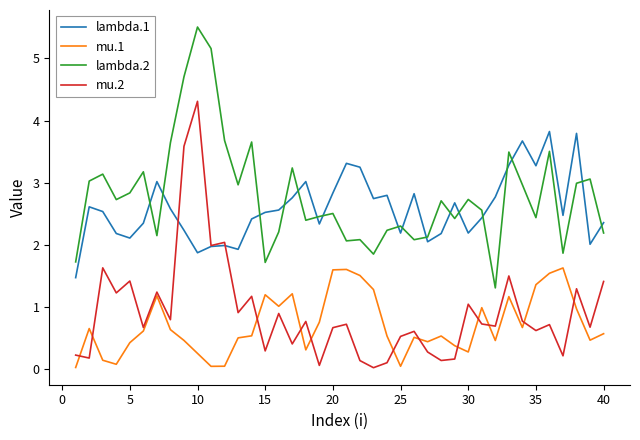

Rank the series by their maximum value, from lowest to highest.

mu.1, lambda.1, mu.2, lambda.2